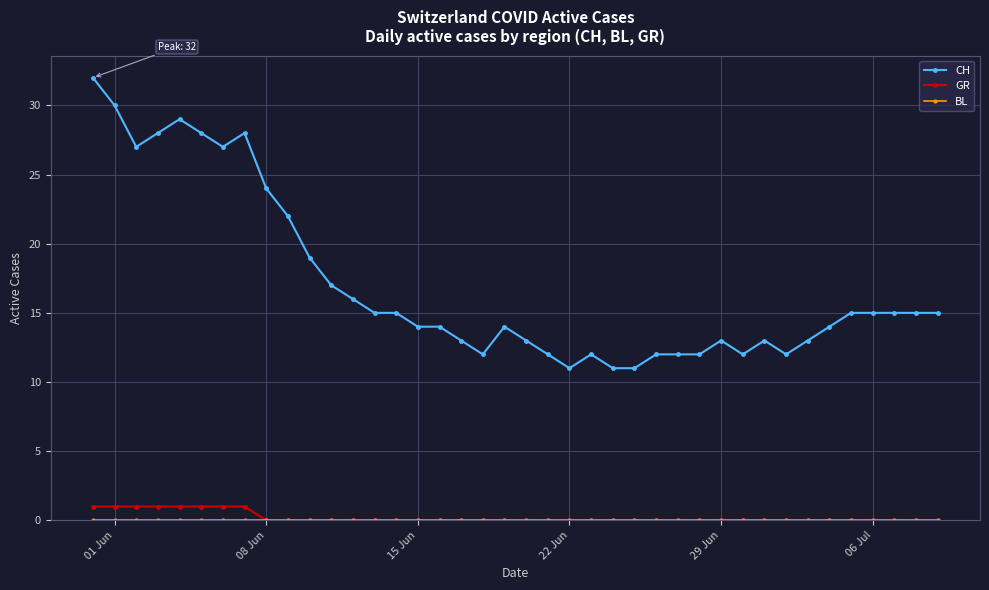

Which series has the largest total across all categories?

CH